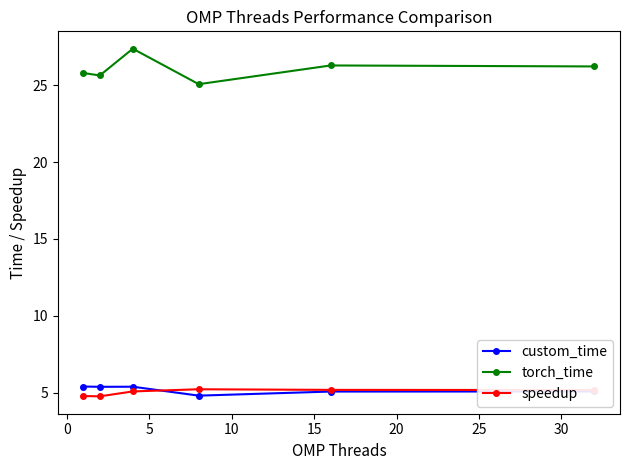

What is the value of the speedup point at the 1st from the left?

4.8